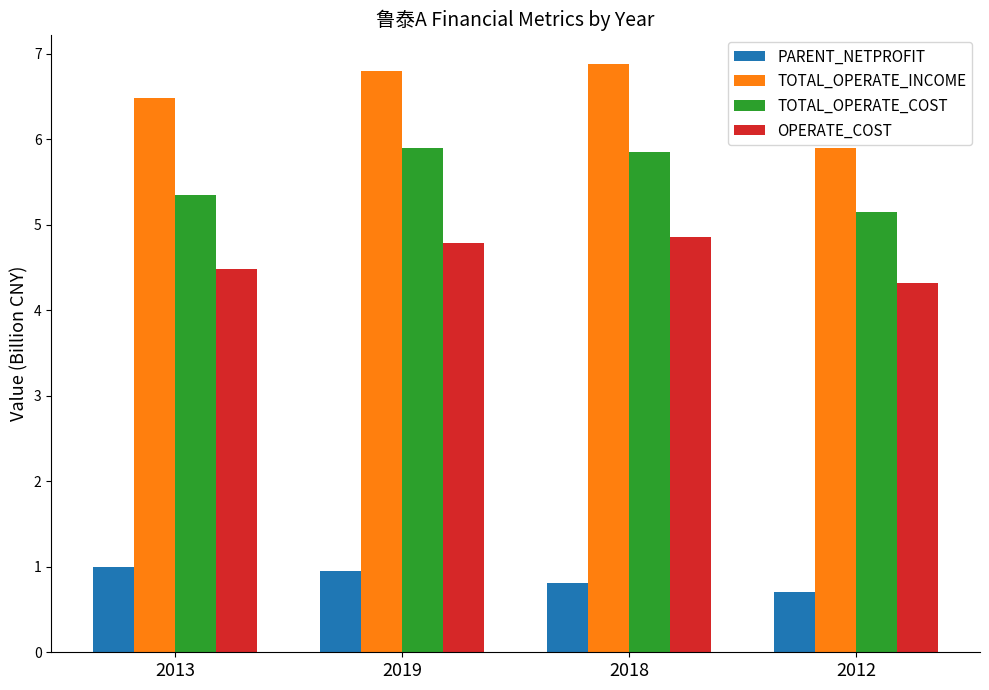

What is the label of the 3rd bar from the left?

2018